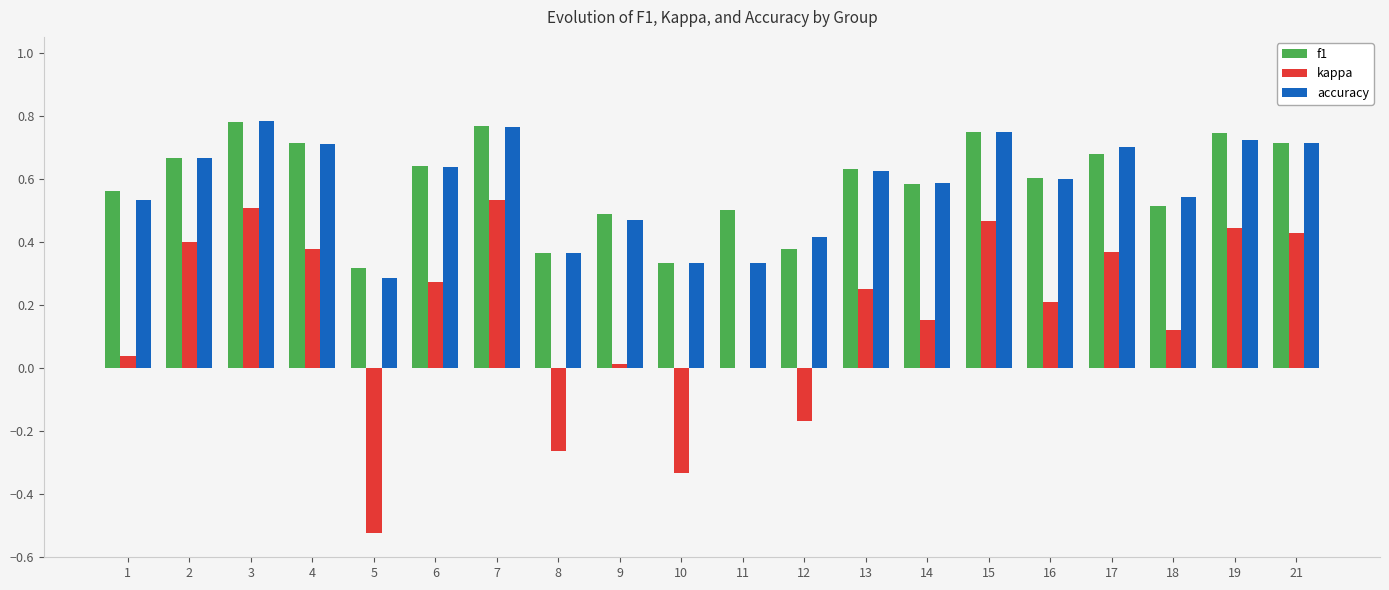

Which series changed the most between 8 and 11?

kappa